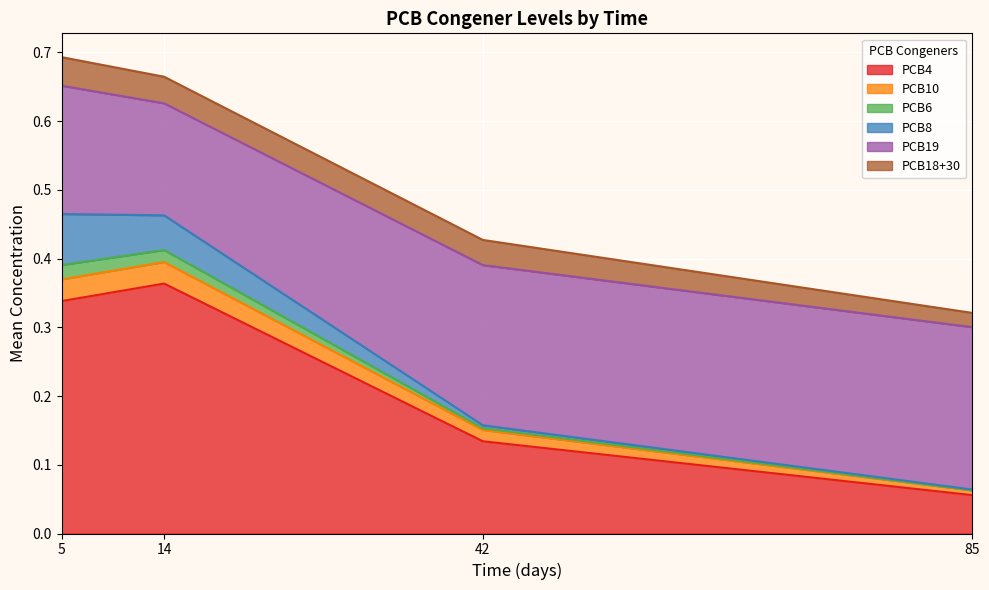

What is the sum of the PCB18+30 values at 14 and 5?

0.1